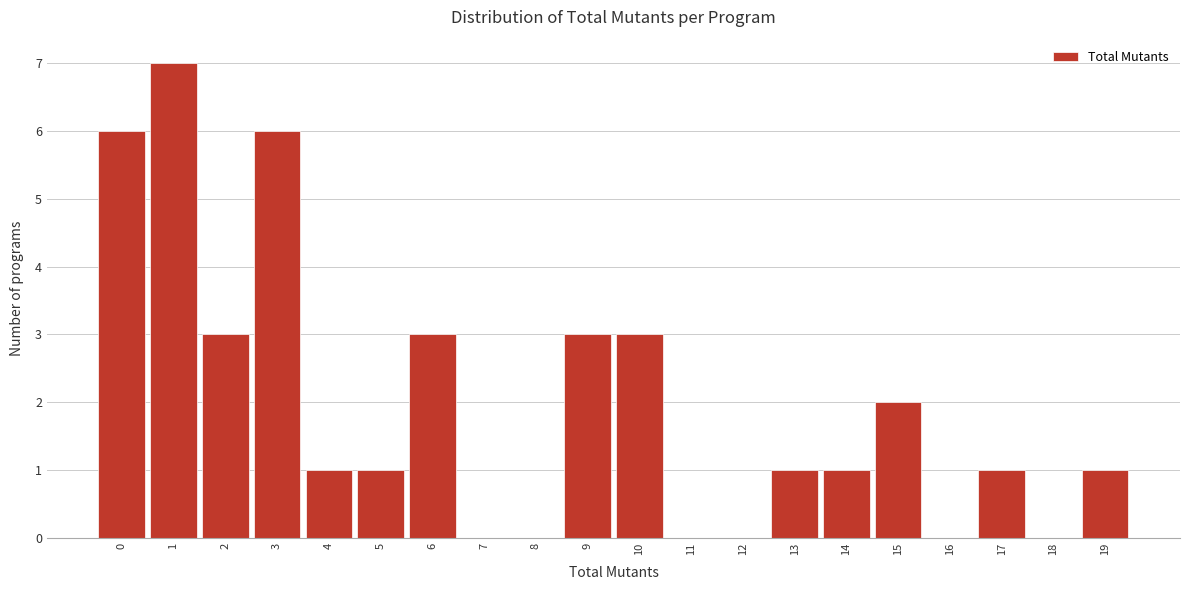

Reading right to left, extract all data points from this chart.

19=1	18=0	17=1	16=0	15=2	14=1	13=1	12=0	11=0	10=3	9=3	8=0	7=0	6=3	5=1	4=1	3=6	2=3	1=7	0=6